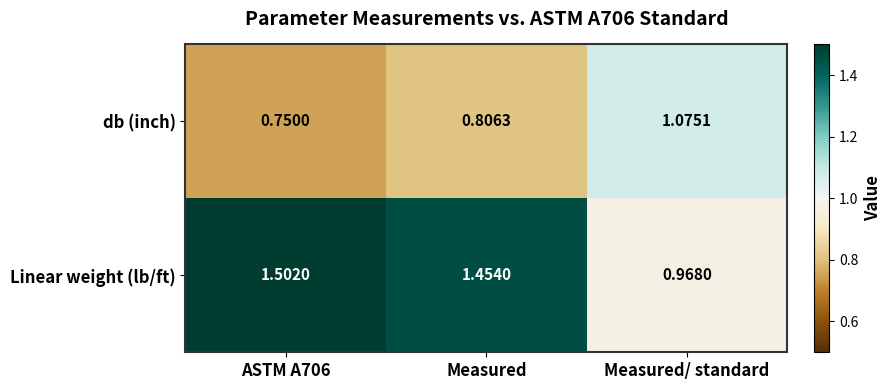

How many categories are shown in the chart?

3